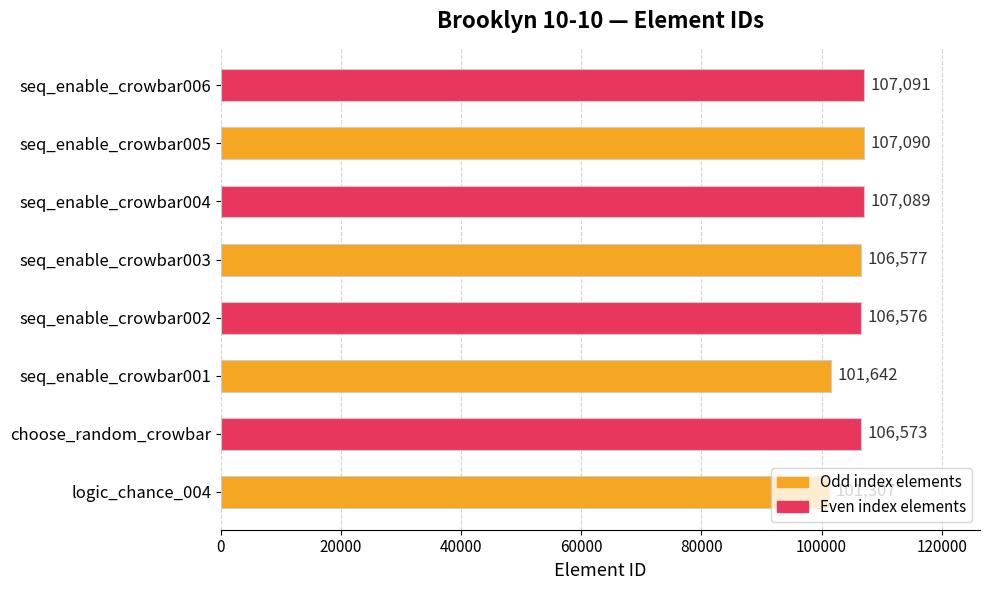

True or false: the data shows 107091 at seq_enable_crowbar006.

True